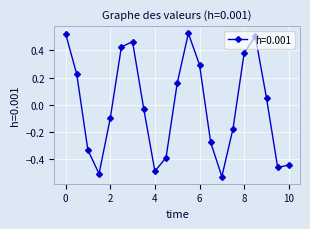

What is the difference between the second highest and second lowest values?

1.0